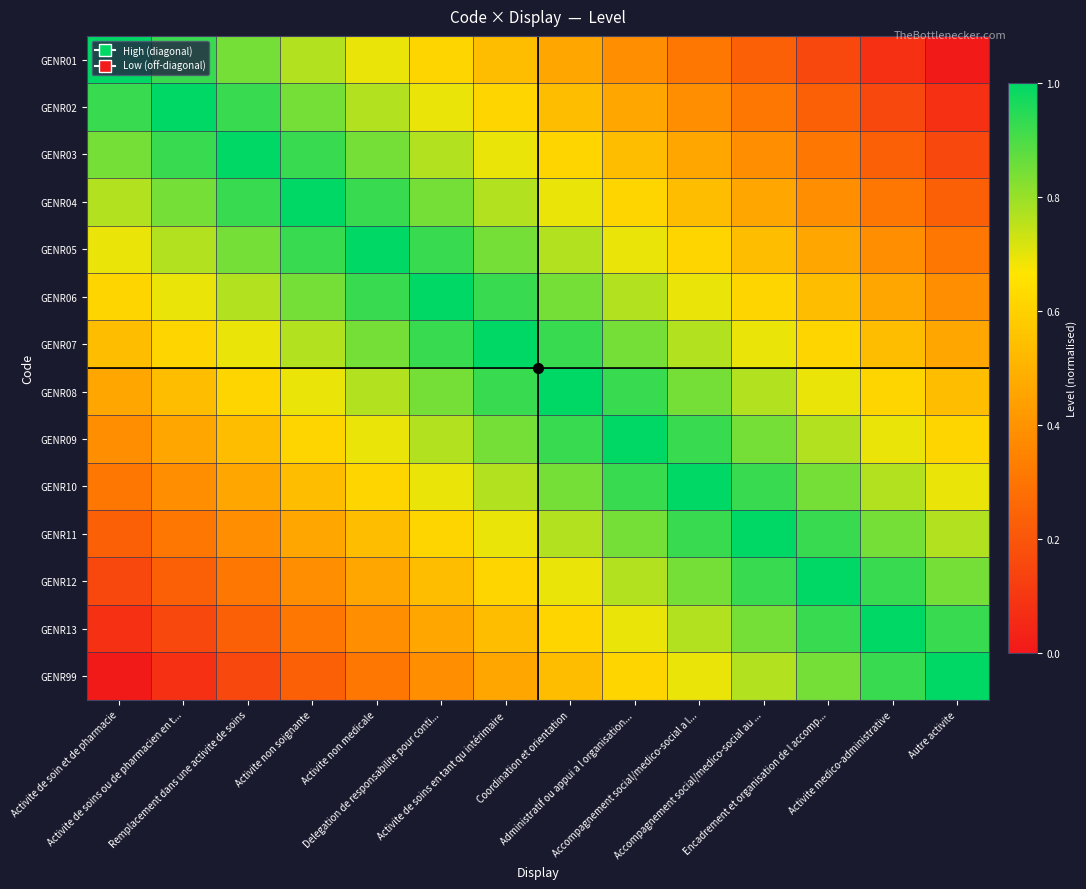

At which category is the sum across all series the highest?

Activite de soins en tant qu intérimaire